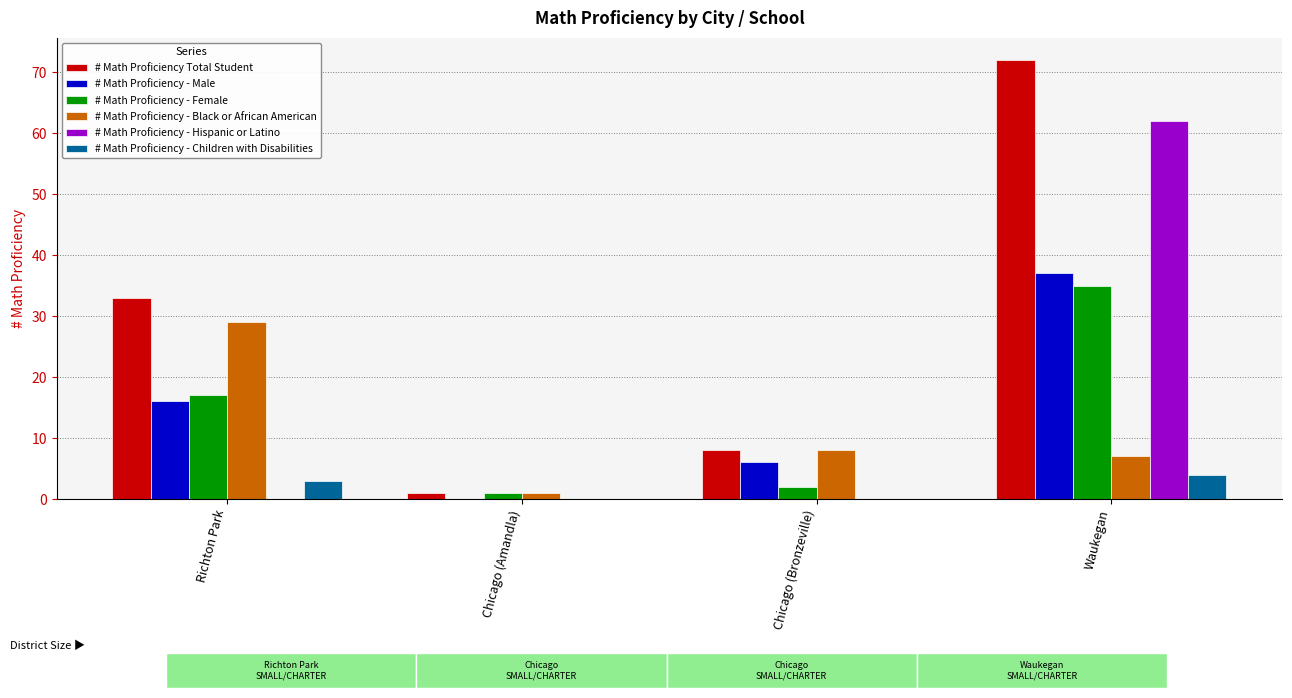

Reading left to right, what are all the values shown in this chart?

# Math Proficiency Total Student: Richton Park=33	Chicago (Amandla)=1	Chicago (Bronzeville)=8	Waukegan=72
# Math Proficiency - Male: Richton Park=16	Chicago (Amandla)=0	Chicago (Bronzeville)=6	Waukegan=37
# Math Proficiency - Female: Richton Park=17	Chicago (Amandla)=1	Chicago (Bronzeville)=2	Waukegan=35
# Math Proficiency - Black or African American: Richton Park=29	Chicago (Amandla)=1	Chicago (Bronzeville)=8	Waukegan=7
# Math Proficiency - Hispanic or Latino: Richton Park=0	Chicago (Amandla)=0	Chicago (Bronzeville)=0	Waukegan=62
# Math Proficiency - Children with Disabilities: Richton Park=3	Chicago (Amandla)=0	Chicago (Bronzeville)=0	Waukegan=4